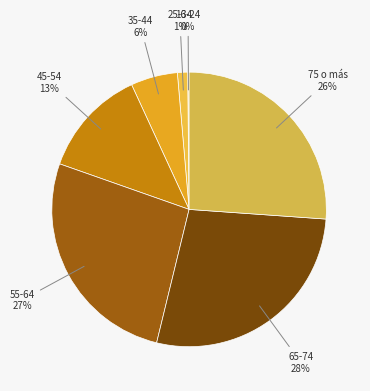

Is it true that 45-54 is 7% of the pie?

False